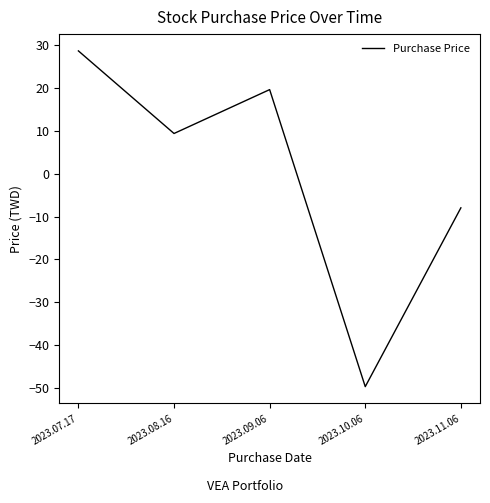

Which has a higher value, 2023.07.17 or 2023.10.06?

2023.07.17